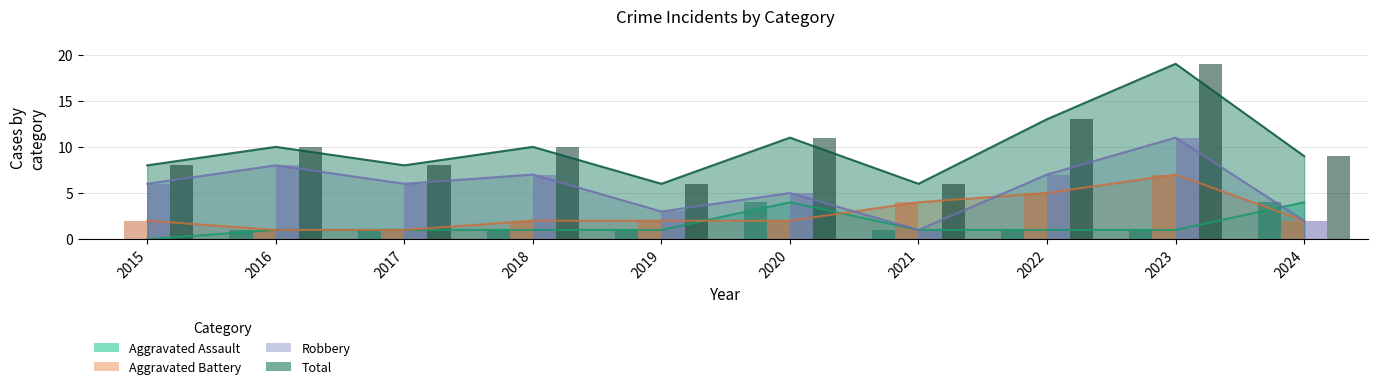

Reading left to right, extract all data points from this chart.

Aggravated Assault: 2015=0	2016=1	2017=1	2018=1	2019=1	2020=4	2021=1	2022=1	2023=1	2024=4
Aggravated Battery: 2015=2	2016=1	2017=1	2018=2	2019=2	2020=2	2021=4	2022=5	2023=7	2024=2
Robbery: 2015=6	2016=8	2017=6	2018=7	2019=3	2020=5	2021=1	2022=7	2023=11	2024=2
Total: 2015=8	2016=10	2017=8	2018=10	2019=6	2020=11	2021=6	2022=13	2023=19	2024=9